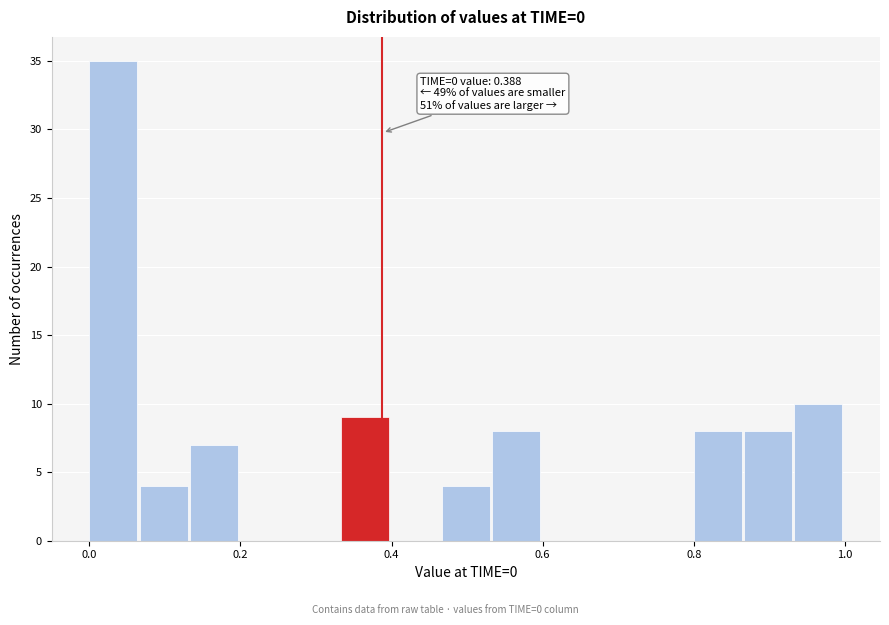

Read against the x-axis, roughly where is the centre of the tallest bar?

0.04